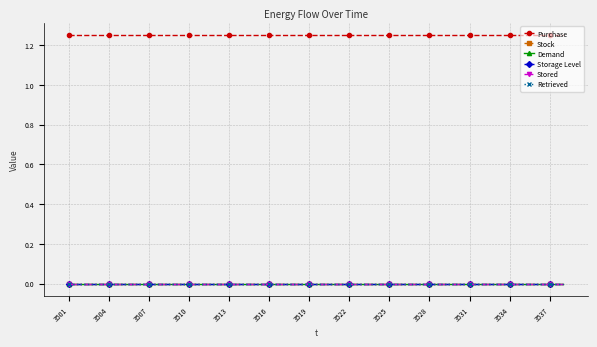

How many lines are shown in the chart?

6